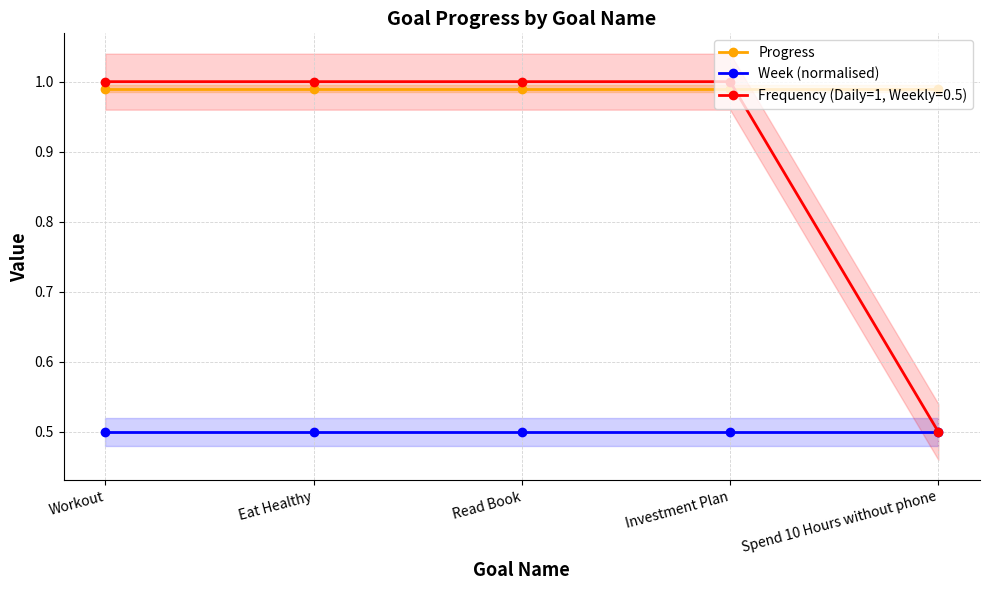

List the labels in order of Week (normalised) value, largest first.

Workout, Eat Healthy, Read Book, Investment Plan, Spend 10 Hours without phone